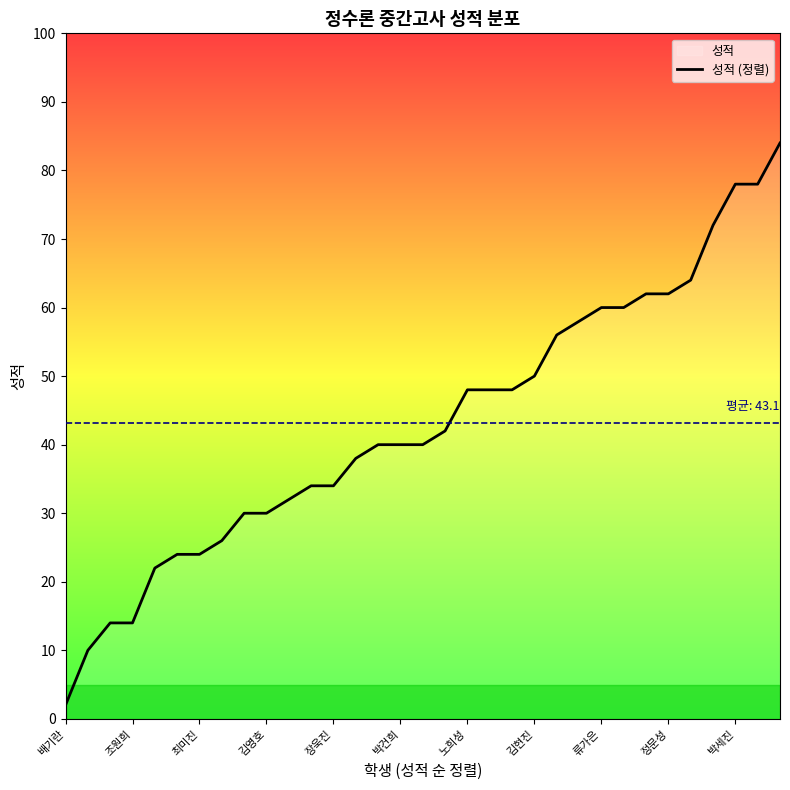

Reading right to left, what are all the values shown in this chart?

84	78	78	72	64	62	62	60	60	58	56	50	48	48	48	42	40	40	40	38	34	34	32	30	30	26	24	24	22	14	14	10	2